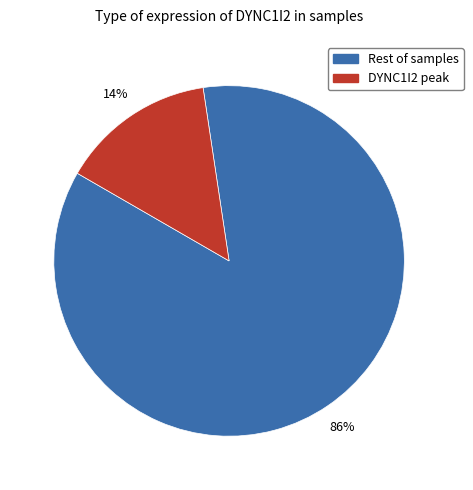

Does any single category account for the majority?

Yes